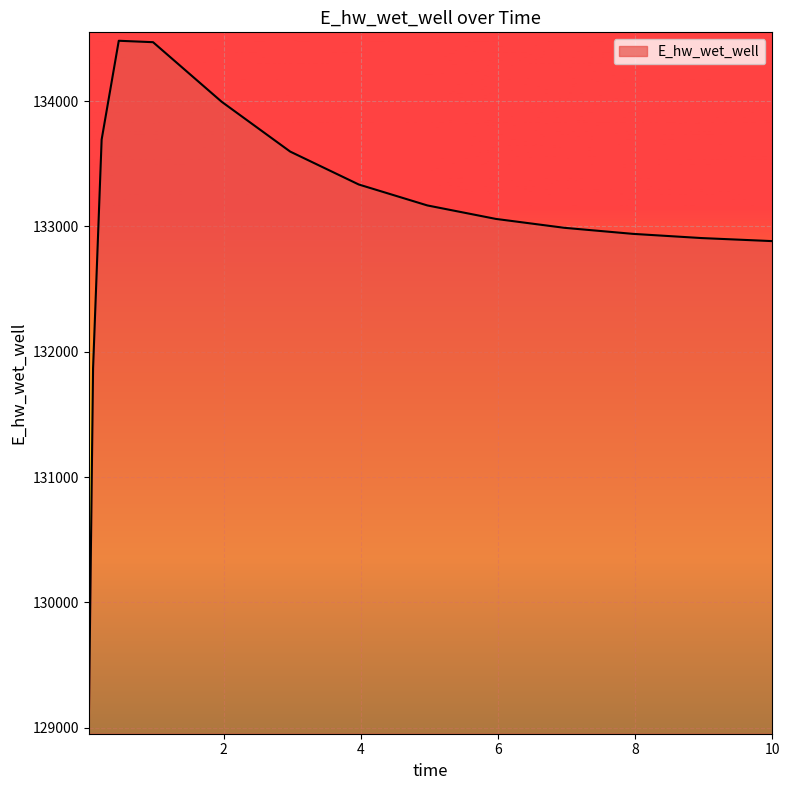

What is the difference between the maximum and minimum values?

5466.1